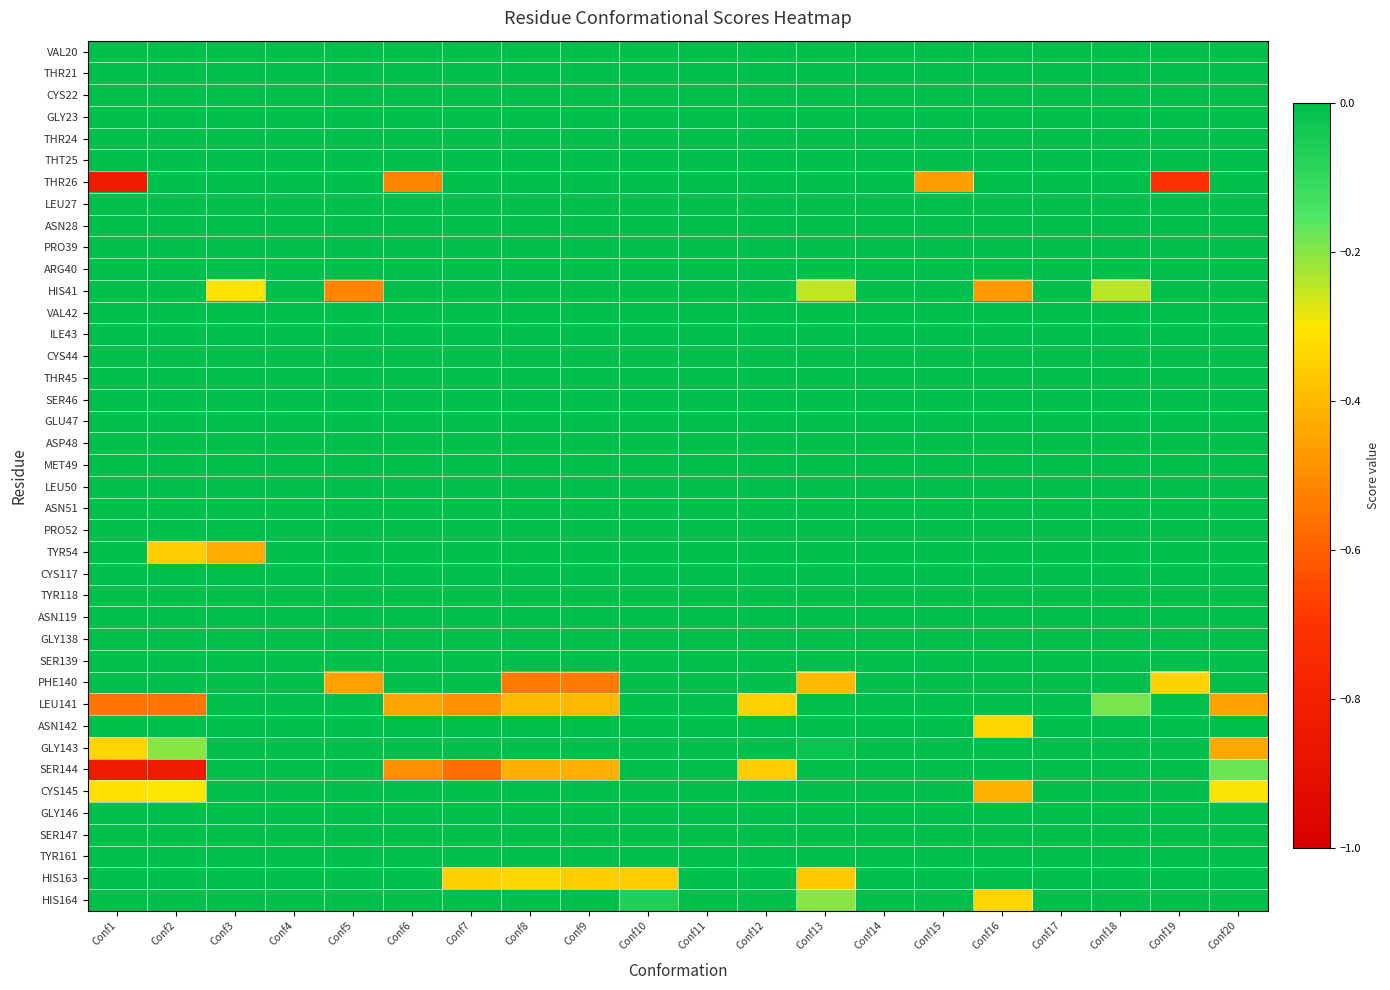

Reading left to right, what are all the values shown in this chart?

VAL20: Conf1=0.0	Conf2=0.0	Conf3=0.0	Conf4=0.0	Conf5=0.0	Conf6=0.0	Conf7=0.0	Conf8=0.0	Conf9=0.0	Conf10=0.0	Conf11=0.0	Conf12=0.0	Conf13=0.0	Conf14=0.0	Conf15=0.0	Conf16=0.0	Conf17=0.0	Conf18=0.0	Conf19=0.0	Conf20=0.0
THR21: Conf1=0.0	Conf2=0.0	Conf3=0.0	Conf4=0.0	Conf5=0.0	Conf6=0.0	Conf7=0.0	Conf8=0.0	Conf9=0.0	Conf10=0.0	Conf11=0.0	Conf12=0.0	Conf13=0.0	Conf14=0.0	Conf15=0.0	Conf16=0.0	Conf17=0.0	Conf18=0.0	Conf19=0.0	Conf20=0.0
CYS22: Conf1=0.0	Conf2=0.0	Conf3=0.0	Conf4=0.0	Conf5=0.0	Conf6=0.0	Conf7=0.0	Conf8=0.0	Conf9=0.0	Conf10=0.0	Conf11=0.0	Conf12=0.0	Conf13=0.0	Conf14=0.0	Conf15=0.0	Conf16=0.0	Conf17=0.0	Conf18=0.0	Conf19=0.0	Conf20=0.0
GLY23: Conf1=0.0	Conf2=0.0	Conf3=0.0	Conf4=0.0	Conf5=0.0	Conf6=0.0	Conf7=0.0	Conf8=0.0	Conf9=0.0	Conf10=0.0	Conf11=0.0	Conf12=0.0	Conf13=0.0	Conf14=0.0	Conf15=0.0	Conf16=0.0	Conf17=0.0	Conf18=0.0	Conf19=0.0	Conf20=0.0
THR24: Conf1=0.0	Conf2=0.0	Conf3=0.0	Conf4=0.0	Conf5=0.0	Conf6=0.0	Conf7=0.0	Conf8=0.0	Conf9=0.0	Conf10=0.0	Conf11=0.0	Conf12=0.0	Conf13=0.0	Conf14=0.0	Conf15=0.0	Conf16=0.0	Conf17=0.0	Conf18=0.0	Conf19=0.0	Conf20=0.0
THT25: Conf1=0.0	Conf2=0.0	Conf3=0.0	Conf4=0.0	Conf5=0.0	Conf6=0.0	Conf7=0.0	Conf8=0.0	Conf9=0.0	Conf10=0.0	Conf11=0.0	Conf12=0.0	Conf13=0.0	Conf14=0.0	Conf15=0.0	Conf16=0.0	Conf17=0.0	Conf18=0.0	Conf19=0.0	Conf20=0.0
THR26: Conf1=-0.8	Conf2=0.0	Conf3=0.0	Conf4=0.0	Conf5=0.0	Conf6=-0.5	Conf7=0.0	Conf8=0.0	Conf9=0.0	Conf10=0.0	Conf11=0.0	Conf12=0.0	Conf13=0.0	Conf14=0.0	Conf15=-0.5	Conf16=0.0	Conf17=0.0	Conf18=0.0	Conf19=-0.7	Conf20=0.0
LEU27: Conf1=0.0	Conf2=0.0	Conf3=0.0	Conf4=0.0	Conf5=0.0	Conf6=0.0	Conf7=0.0	Conf8=0.0	Conf9=0.0	Conf10=0.0	Conf11=0.0	Conf12=0.0	Conf13=0.0	Conf14=0.0	Conf15=0.0	Conf16=0.0	Conf17=0.0	Conf18=0.0	Conf19=0.0	Conf20=0.0
ASN28: Conf1=0.0	Conf2=0.0	Conf3=0.0	Conf4=0.0	Conf5=0.0	Conf6=0.0	Conf7=0.0	Conf8=0.0	Conf9=0.0	Conf10=0.0	Conf11=0.0	Conf12=0.0	Conf13=0.0	Conf14=0.0	Conf15=0.0	Conf16=0.0	Conf17=0.0	Conf18=0.0	Conf19=0.0	Conf20=0.0
PRO39: Conf1=0.0	Conf2=0.0	Conf3=0.0	Conf4=0.0	Conf5=0.0	Conf6=0.0	Conf7=0.0	Conf8=0.0	Conf9=0.0	Conf10=0.0	Conf11=0.0	Conf12=0.0	Conf13=0.0	Conf14=0.0	Conf15=0.0	Conf16=0.0	Conf17=0.0	Conf18=0.0	Conf19=0.0	Conf20=0.0
ARG40: Conf1=0.0	Conf2=0.0	Conf3=0.0	Conf4=0.0	Conf5=0.0	Conf6=0.0	Conf7=0.0	Conf8=0.0	Conf9=0.0	Conf10=0.0	Conf11=0.0	Conf12=0.0	Conf13=0.0	Conf14=0.0	Conf15=0.0	Conf16=0.0	Conf17=0.0	Conf18=0.0	Conf19=0.0	Conf20=0.0
HIS41: Conf1=0.0	Conf2=0.0	Conf3=-0.3	Conf4=0.0	Conf5=-0.5	Conf6=0.0	Conf7=0.0	Conf8=0.0	Conf9=0.0	Conf10=0.0	Conf11=0.0	Conf12=0.0	Conf13=-0.2	Conf14=0.0	Conf15=0.0	Conf16=-0.5	Conf17=0.0	Conf18=-0.2	Conf19=0.0	Conf20=0.0
VAL42: Conf1=0.0	Conf2=0.0	Conf3=0.0	Conf4=0.0	Conf5=0.0	Conf6=0.0	Conf7=0.0	Conf8=0.0	Conf9=0.0	Conf10=0.0	Conf11=0.0	Conf12=0.0	Conf13=0.0	Conf14=0.0	Conf15=0.0	Conf16=0.0	Conf17=0.0	Conf18=0.0	Conf19=0.0	Conf20=0.0
ILE43: Conf1=0.0	Conf2=0.0	Conf3=0.0	Conf4=0.0	Conf5=0.0	Conf6=0.0	Conf7=0.0	Conf8=0.0	Conf9=0.0	Conf10=0.0	Conf11=0.0	Conf12=0.0	Conf13=0.0	Conf14=0.0	Conf15=0.0	Conf16=0.0	Conf17=0.0	Conf18=0.0	Conf19=0.0	Conf20=0.0
CYS44: Conf1=0.0	Conf2=0.0	Conf3=0.0	Conf4=0.0	Conf5=0.0	Conf6=0.0	Conf7=0.0	Conf8=0.0	Conf9=0.0	Conf10=0.0	Conf11=0.0	Conf12=0.0	Conf13=0.0	Conf14=0.0	Conf15=0.0	Conf16=0.0	Conf17=0.0	Conf18=0.0	Conf19=0.0	Conf20=0.0
THR45: Conf1=0.0	Conf2=0.0	Conf3=0.0	Conf4=0.0	Conf5=0.0	Conf6=0.0	Conf7=0.0	Conf8=0.0	Conf9=0.0	Conf10=0.0	Conf11=0.0	Conf12=0.0	Conf13=0.0	Conf14=0.0	Conf15=0.0	Conf16=0.0	Conf17=0.0	Conf18=0.0	Conf19=0.0	Conf20=0.0
SER46: Conf1=0.0	Conf2=0.0	Conf3=0.0	Conf4=0.0	Conf5=0.0	Conf6=0.0	Conf7=0.0	Conf8=0.0	Conf9=0.0	Conf10=0.0	Conf11=0.0	Conf12=0.0	Conf13=0.0	Conf14=0.0	Conf15=0.0	Conf16=0.0	Conf17=0.0	Conf18=0.0	Conf19=0.0	Conf20=0.0
GLU47: Conf1=0.0	Conf2=0.0	Conf3=0.0	Conf4=0.0	Conf5=0.0	Conf6=0.0	Conf7=0.0	Conf8=0.0	Conf9=0.0	Conf10=0.0	Conf11=0.0	Conf12=0.0	Conf13=0.0	Conf14=0.0	Conf15=0.0	Conf16=0.0	Conf17=0.0	Conf18=0.0	Conf19=0.0	Conf20=0.0
ASP48: Conf1=0.0	Conf2=0.0	Conf3=0.0	Conf4=0.0	Conf5=0.0	Conf6=0.0	Conf7=0.0	Conf8=0.0	Conf9=0.0	Conf10=0.0	Conf11=0.0	Conf12=0.0	Conf13=0.0	Conf14=0.0	Conf15=0.0	Conf16=0.0	Conf17=0.0	Conf18=0.0	Conf19=0.0	Conf20=0.0
MET49: Conf1=0.0	Conf2=0.0	Conf3=0.0	Conf4=0.0	Conf5=0.0	Conf6=0.0	Conf7=0.0	Conf8=0.0	Conf9=0.0	Conf10=0.0	Conf11=0.0	Conf12=0.0	Conf13=0.0	Conf14=0.0	Conf15=0.0	Conf16=0.0	Conf17=0.0	Conf18=0.0	Conf19=0.0	Conf20=0.0
LEU50: Conf1=0.0	Conf2=0.0	Conf3=0.0	Conf4=0.0	Conf5=0.0	Conf6=0.0	Conf7=0.0	Conf8=0.0	Conf9=0.0	Conf10=0.0	Conf11=0.0	Conf12=0.0	Conf13=0.0	Conf14=0.0	Conf15=0.0	Conf16=0.0	Conf17=0.0	Conf18=0.0	Conf19=0.0	Conf20=0.0
ASN51: Conf1=0.0	Conf2=0.0	Conf3=0.0	Conf4=0.0	Conf5=0.0	Conf6=0.0	Conf7=0.0	Conf8=0.0	Conf9=0.0	Conf10=0.0	Conf11=0.0	Conf12=0.0	Conf13=0.0	Conf14=0.0	Conf15=0.0	Conf16=0.0	Conf17=0.0	Conf18=0.0	Conf19=0.0	Conf20=0.0
PRO52: Conf1=0.0	Conf2=0.0	Conf3=0.0	Conf4=0.0	Conf5=0.0	Conf6=0.0	Conf7=0.0	Conf8=0.0	Conf9=0.0	Conf10=0.0	Conf11=0.0	Conf12=0.0	Conf13=0.0	Conf14=0.0	Conf15=0.0	Conf16=0.0	Conf17=0.0	Conf18=0.0	Conf19=0.0	Conf20=0.0
TYR54: Conf1=0.0	Conf2=-0.4	Conf3=-0.4	Conf4=0.0	Conf5=0.0	Conf6=0.0	Conf7=0.0	Conf8=0.0	Conf9=0.0	Conf10=0.0	Conf11=0.0	Conf12=0.0	Conf13=0.0	Conf14=0.0	Conf15=0.0	Conf16=0.0	Conf17=0.0	Conf18=0.0	Conf19=0.0	Conf20=0.0
CYS117: Conf1=0.0	Conf2=0.0	Conf3=0.0	Conf4=0.0	Conf5=0.0	Conf6=0.0	Conf7=0.0	Conf8=0.0	Conf9=0.0	Conf10=0.0	Conf11=0.0	Conf12=0.0	Conf13=0.0	Conf14=0.0	Conf15=0.0	Conf16=0.0	Conf17=0.0	Conf18=0.0	Conf19=0.0	Conf20=0.0
TYR118: Conf1=0.0	Conf2=0.0	Conf3=0.0	Conf4=0.0	Conf5=0.0	Conf6=0.0	Conf7=0.0	Conf8=0.0	Conf9=0.0	Conf10=0.0	Conf11=0.0	Conf12=0.0	Conf13=0.0	Conf14=0.0	Conf15=0.0	Conf16=0.0	Conf17=0.0	Conf18=0.0	Conf19=0.0	Conf20=0.0
ASN119: Conf1=0.0	Conf2=0.0	Conf3=0.0	Conf4=0.0	Conf5=0.0	Conf6=0.0	Conf7=0.0	Conf8=0.0	Conf9=0.0	Conf10=0.0	Conf11=0.0	Conf12=0.0	Conf13=0.0	Conf14=0.0	Conf15=0.0	Conf16=0.0	Conf17=0.0	Conf18=0.0	Conf19=0.0	Conf20=0.0
GLY138: Conf1=0.0	Conf2=0.0	Conf3=0.0	Conf4=0.0	Conf5=0.0	Conf6=0.0	Conf7=0.0	Conf8=0.0	Conf9=0.0	Conf10=0.0	Conf11=0.0	Conf12=0.0	Conf13=0.0	Conf14=0.0	Conf15=0.0	Conf16=0.0	Conf17=0.0	Conf18=0.0	Conf19=0.0	Conf20=0.0
SER139: Conf1=0.0	Conf2=0.0	Conf3=0.0	Conf4=0.0	Conf5=0.0	Conf6=0.0	Conf7=0.0	Conf8=0.0	Conf9=0.0	Conf10=0.0	Conf11=0.0	Conf12=0.0	Conf13=0.0	Conf14=0.0	Conf15=0.0	Conf16=0.0	Conf17=0.0	Conf18=0.0	Conf19=0.0	Conf20=0.0
PHE140: Conf1=0.0	Conf2=0.0	Conf3=0.0	Conf4=0.0	Conf5=-0.5	Conf6=0.0	Conf7=0.0	Conf8=-0.5	Conf9=-0.5	Conf10=0.0	Conf11=0.0	Conf12=0.0	Conf13=-0.4	Conf14=0.0	Conf15=0.0	Conf16=0.0	Conf17=0.0	Conf18=0.0	Conf19=-0.3	Conf20=0.0
LEU141: Conf1=-0.5	Conf2=-0.6	Conf3=0.0	Conf4=0.0	Conf5=0.0	Conf6=-0.4	Conf7=-0.5	Conf8=-0.4	Conf9=-0.4	Conf10=0.0	Conf11=0.0	Conf12=-0.3	Conf13=0.0	Conf14=0.0	Conf15=0.0	Conf16=0.0	Conf17=0.0	Conf18=-0.2	Conf19=0.0	Conf20=-0.5
ASN142: Conf1=0.0	Conf2=0.0	Conf3=0.0	Conf4=0.0	Conf5=0.0	Conf6=0.0	Conf7=0.0	Conf8=0.0	Conf9=0.0	Conf10=0.0	Conf11=0.0	Conf12=0.0	Conf13=0.0	Conf14=0.0	Conf15=0.0	Conf16=-0.3	Conf17=0.0	Conf18=0.0	Conf19=0.0	Conf20=0.0
GLY143: Conf1=-0.3	Conf2=-0.2	Conf3=0.0	Conf4=0.0	Conf5=0.0	Conf6=0.0	Conf7=0.0	Conf8=0.0	Conf9=0.0	Conf10=0.0	Conf11=0.0	Conf12=0.0	Conf13=-0.0	Conf14=0.0	Conf15=0.0	Conf16=0.0	Conf17=0.0	Conf18=0.0	Conf19=0.0	Conf20=-0.4
SER144: Conf1=-0.8	Conf2=-0.8	Conf3=0.0	Conf4=0.0	Conf5=0.0	Conf6=-0.5	Conf7=-0.6	Conf8=-0.4	Conf9=-0.4	Conf10=0.0	Conf11=0.0	Conf12=-0.4	Conf13=0.0	Conf14=0.0	Conf15=0.0	Conf16=0.0	Conf17=0.0	Conf18=0.0	Conf19=0.0	Conf20=-0.2
CYS145: Conf1=-0.3	Conf2=-0.3	Conf3=0.0	Conf4=0.0	Conf5=0.0	Conf6=0.0	Conf7=0.0	Conf8=0.0	Conf9=0.0	Conf10=0.0	Conf11=0.0	Conf12=0.0	Conf13=0.0	Conf14=0.0	Conf15=0.0	Conf16=-0.4	Conf17=0.0	Conf18=0.0	Conf19=0.0	Conf20=-0.3
GLY146: Conf1=0.0	Conf2=0.0	Conf3=0.0	Conf4=0.0	Conf5=0.0	Conf6=0.0	Conf7=0.0	Conf8=0.0	Conf9=0.0	Conf10=0.0	Conf11=0.0	Conf12=0.0	Conf13=0.0	Conf14=0.0	Conf15=0.0	Conf16=0.0	Conf17=0.0	Conf18=0.0	Conf19=0.0	Conf20=0.0
SER147: Conf1=0.0	Conf2=0.0	Conf3=0.0	Conf4=0.0	Conf5=0.0	Conf6=0.0	Conf7=0.0	Conf8=0.0	Conf9=0.0	Conf10=0.0	Conf11=0.0	Conf12=0.0	Conf13=0.0	Conf14=0.0	Conf15=0.0	Conf16=0.0	Conf17=0.0	Conf18=0.0	Conf19=0.0	Conf20=0.0
TYR161: Conf1=0.0	Conf2=0.0	Conf3=0.0	Conf4=0.0	Conf5=0.0	Conf6=0.0	Conf7=0.0	Conf8=0.0	Conf9=0.0	Conf10=0.0	Conf11=0.0	Conf12=0.0	Conf13=0.0	Conf14=0.0	Conf15=0.0	Conf16=0.0	Conf17=0.0	Conf18=0.0	Conf19=0.0	Conf20=0.0
HIS163: Conf1=0.0	Conf2=0.0	Conf3=0.0	Conf4=0.0	Conf5=0.0	Conf6=0.0	Conf7=-0.3	Conf8=-0.3	Conf9=-0.4	Conf10=-0.4	Conf11=0.0	Conf12=0.0	Conf13=-0.4	Conf14=0.0	Conf15=0.0	Conf16=0.0	Conf17=0.0	Conf18=0.0	Conf19=0.0	Conf20=0.0
HIS164: Conf1=0.0	Conf2=0.0	Conf3=0.0	Conf4=0.0	Conf5=0.0	Conf6=0.0	Conf7=0.0	Conf8=0.0	Conf9=0.0	Conf10=-0.1	Conf11=0.0	Conf12=0.0	Conf13=-0.2	Conf14=0.0	Conf15=0.0	Conf16=-0.3	Conf17=0.0	Conf18=0.0	Conf19=0.0	Conf20=0.0